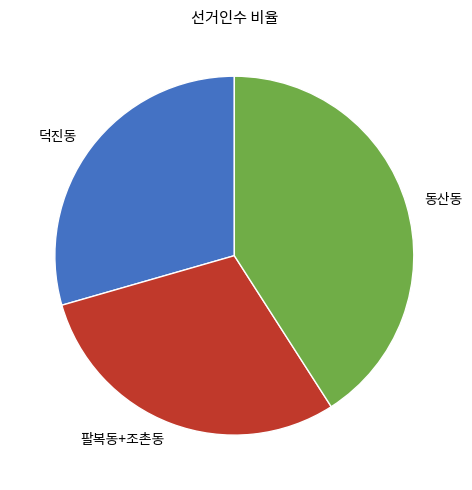

Do 동산동 and 덕진동 together represent more than half of the pie?

Yes